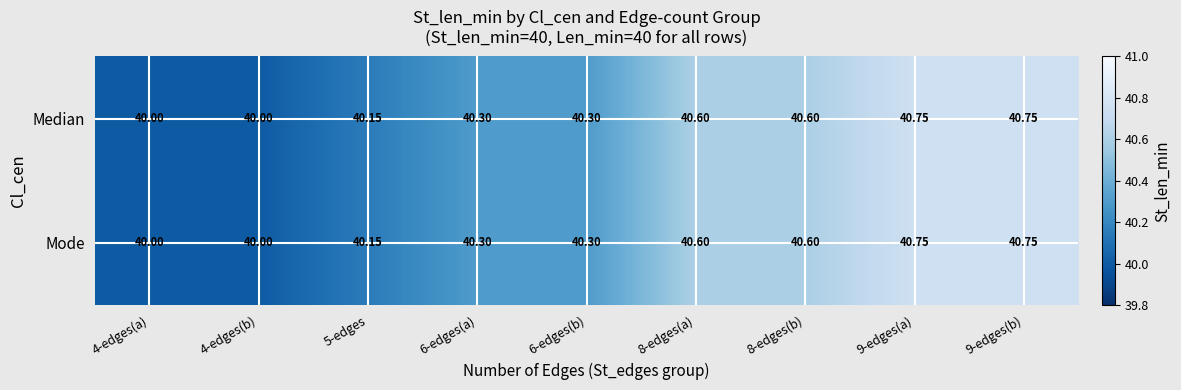

How many data points in Median are above 40?

7